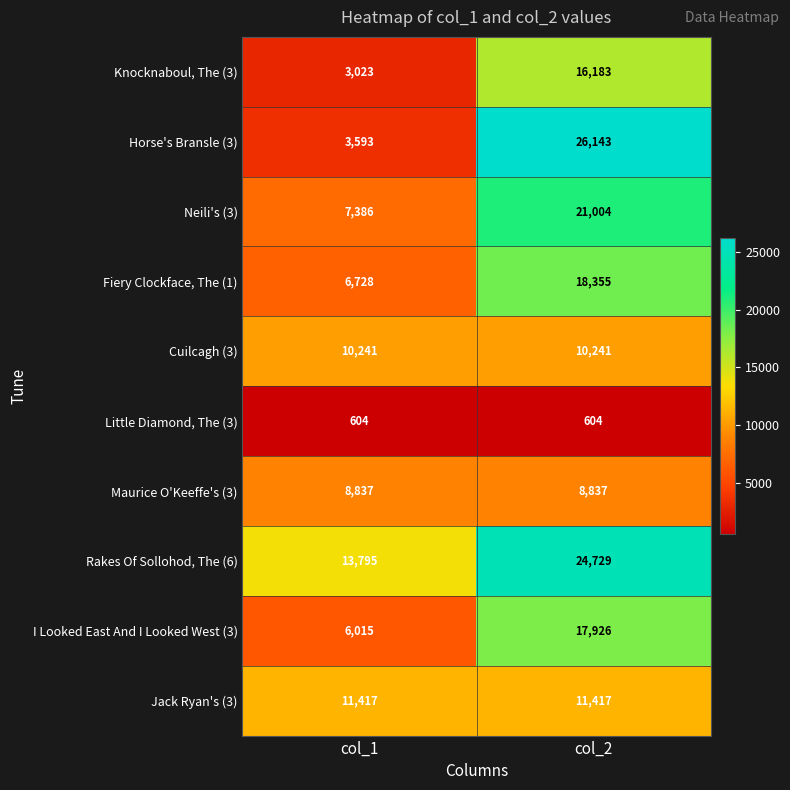

At col_1, list the series in order from largest to smallest.

Rakes Of Sollohod, The (6), Jack Ryan's (3), Cuilcagh (3), Maurice O'Keeffe's (3), Neili's (3), Fiery Clockface, The (1), I Looked East And I Looked West (3), Horse's Bransle (3), Knocknaboul, The (3), Little Diamond, The (3)